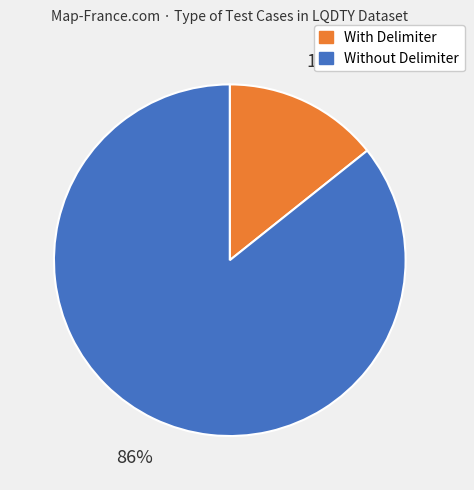

Is there any slice that represents more than half of the pie?

Yes